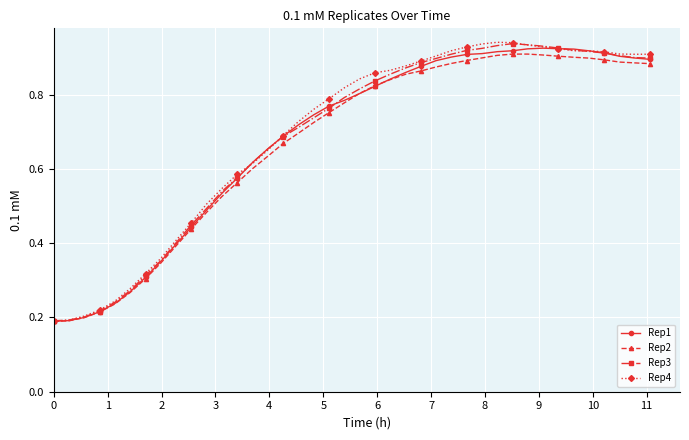

How many Rep2 values are between 0 and 1?

40